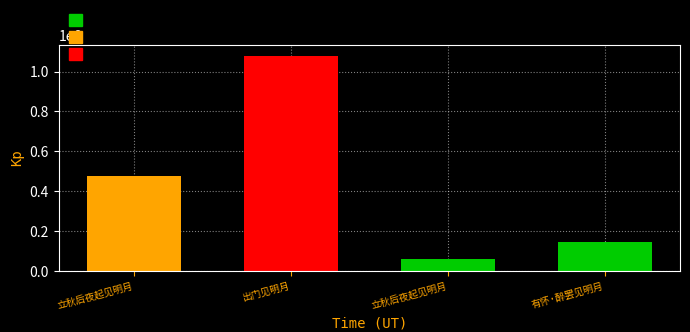

What is the average value?

439803